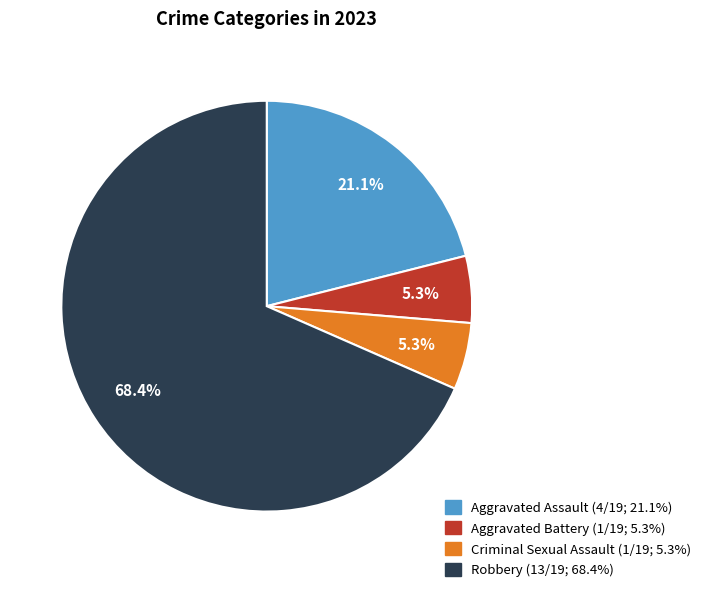

Is there a majority slice in this chart?

Yes